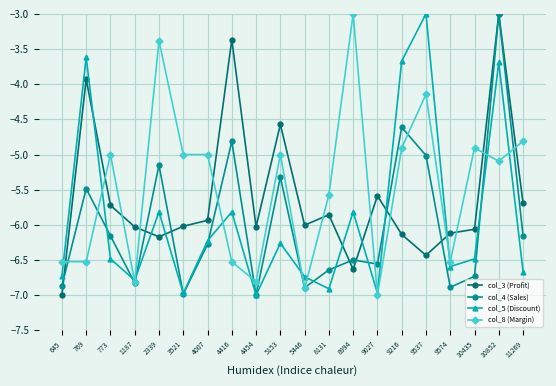

What is the greatest value displayed?

-3.0